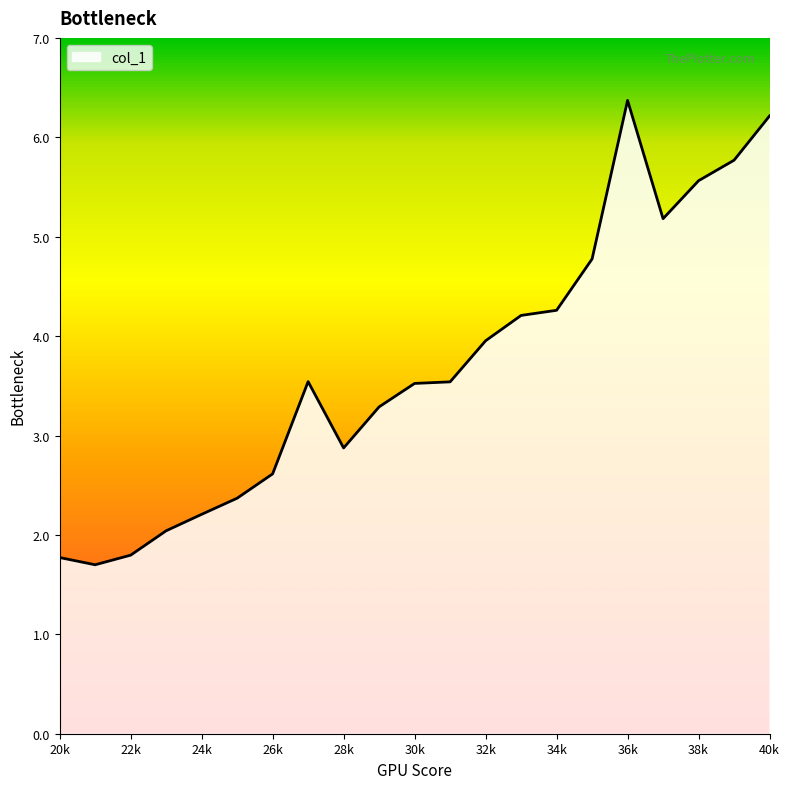

How many values are below 3?

8